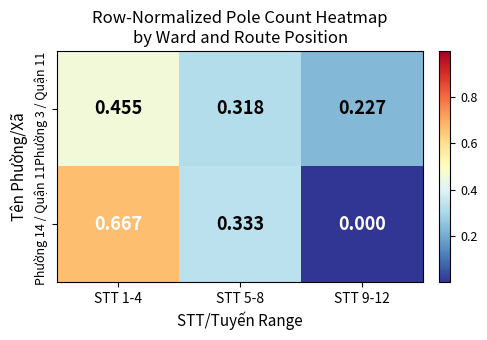

Is the value of Phường 3 / Quận 11 at STT 9-12 greater than the value of Phường 14 / Quận 11 at STT 9-12?

Yes